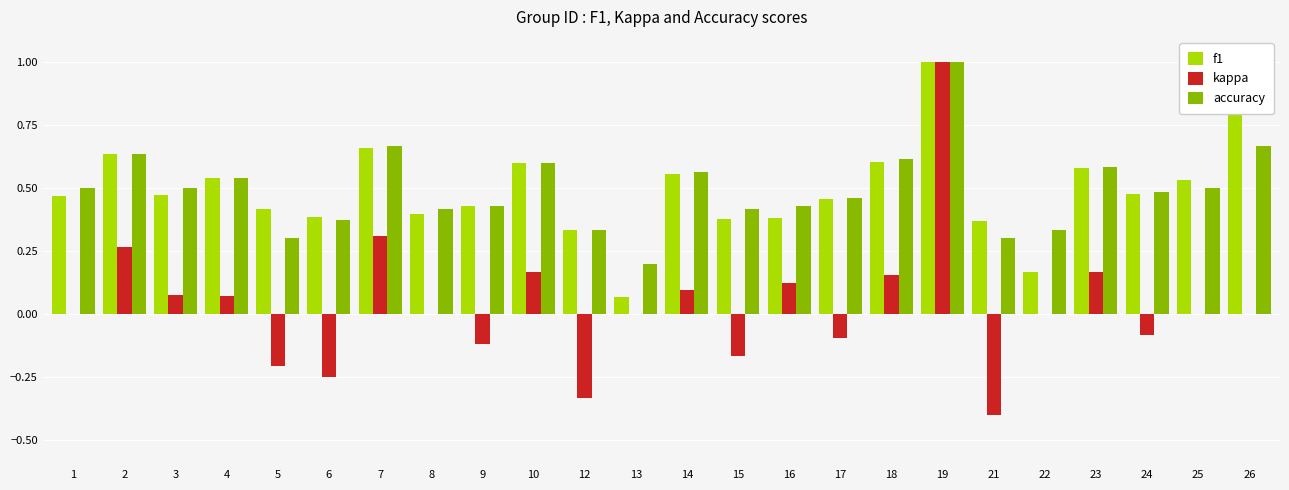

At which label does kappa reach its peak?

19